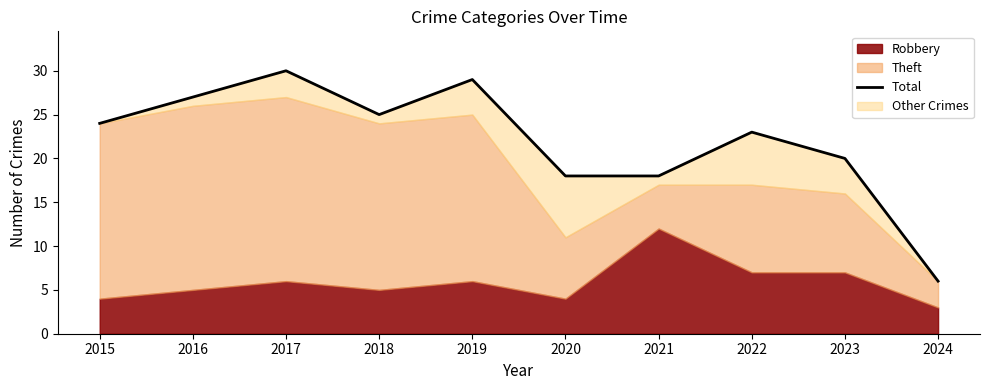

The value at 2023 is 20. True or false?

True